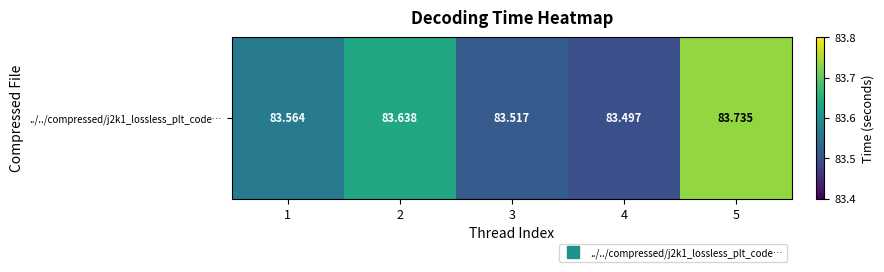

Which category has the lowest value across all series?

4